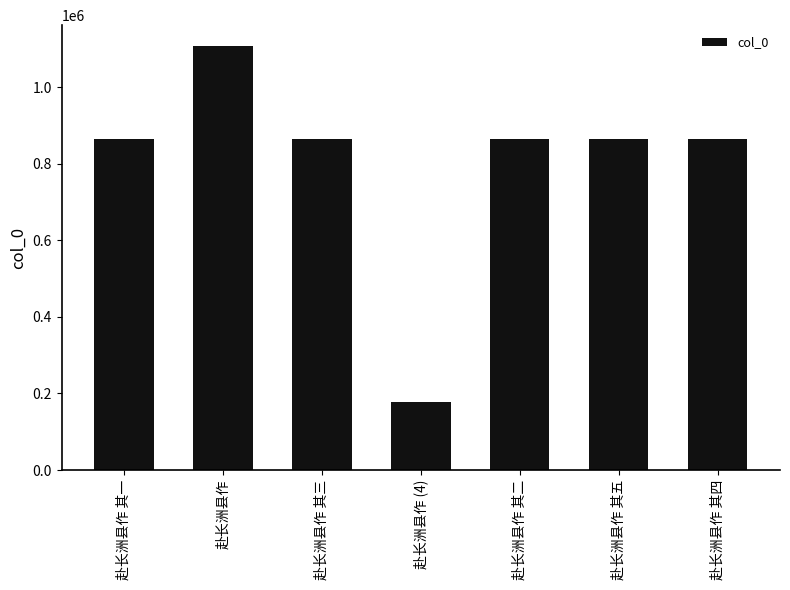

What is the value of the 5th bar from the left?

863559